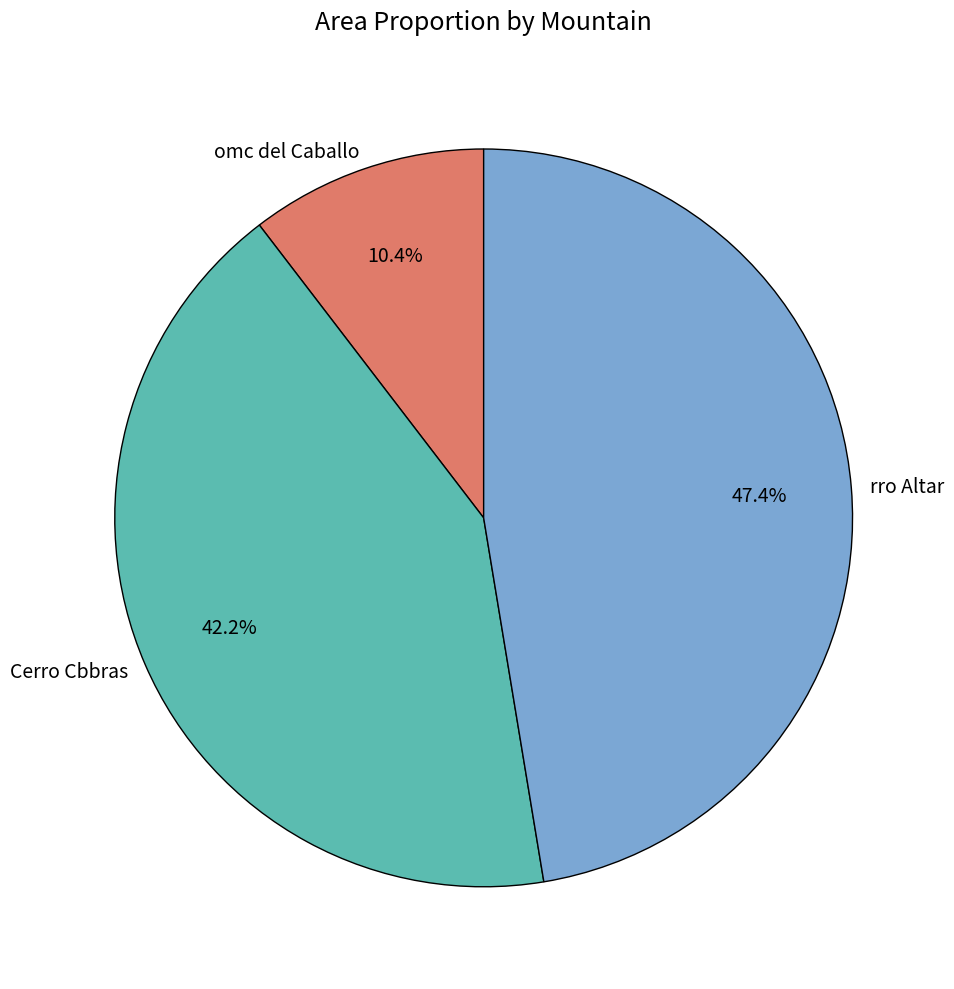

How many segments does this pie chart have?

3